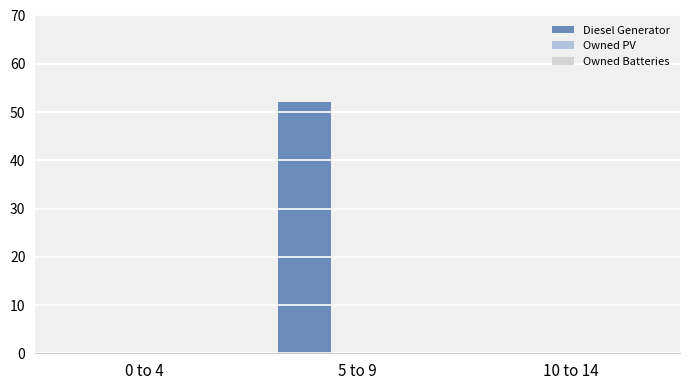

How many series are shown in this chart?

1